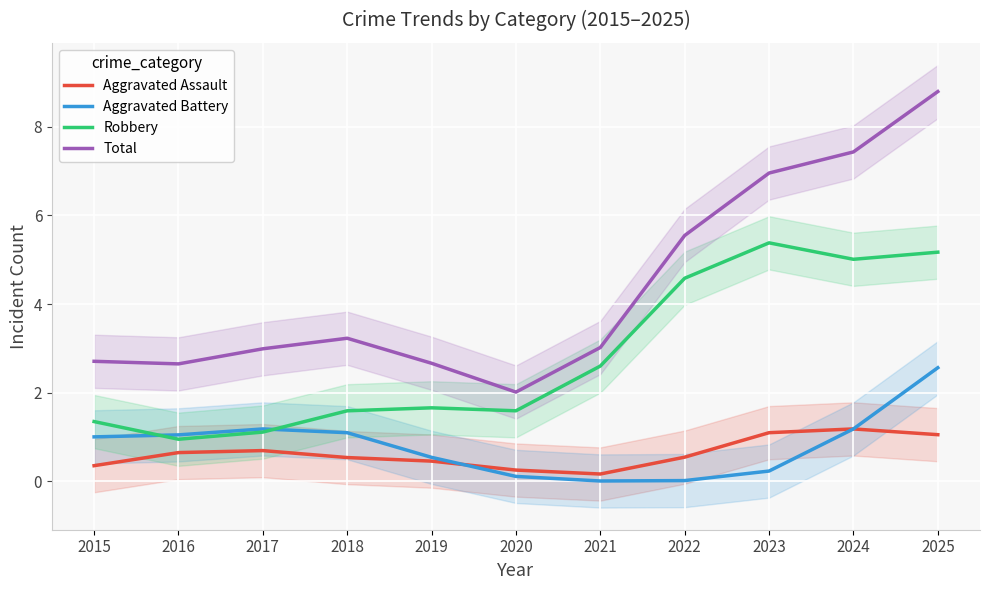

Which series has the largest range (max minus min)?

Total